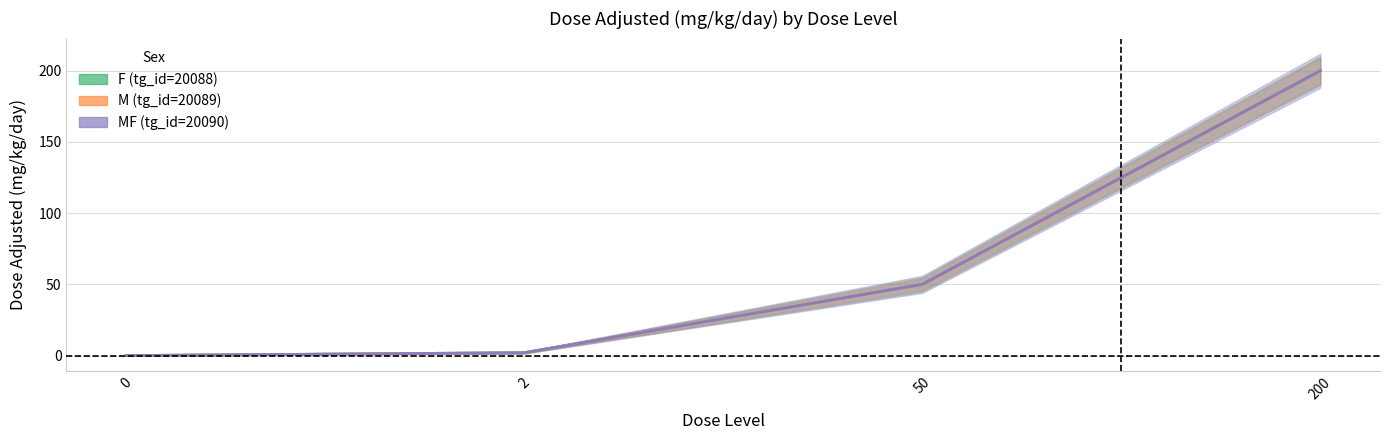

Is it true that M (tg_id=20089) equals 0 at 0?

True